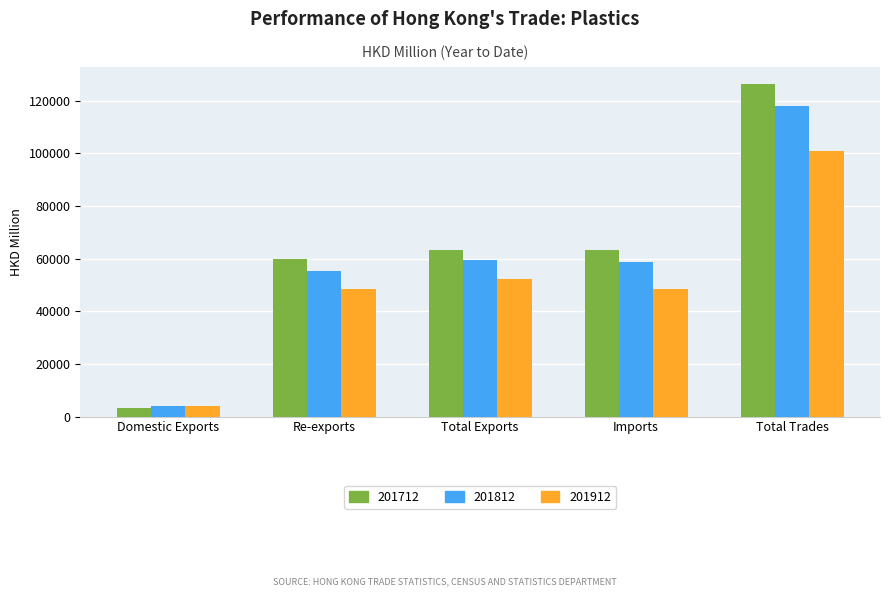

What is the approximate value of 201712 at Total Trades?

126454.6